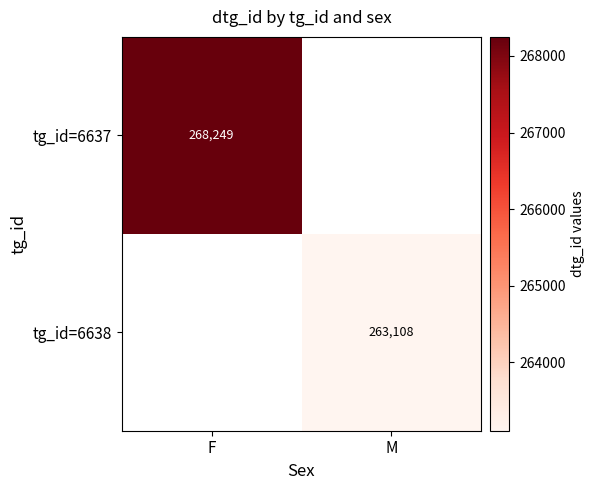

Which series has the largest range (max minus min)?

tg_id=6637